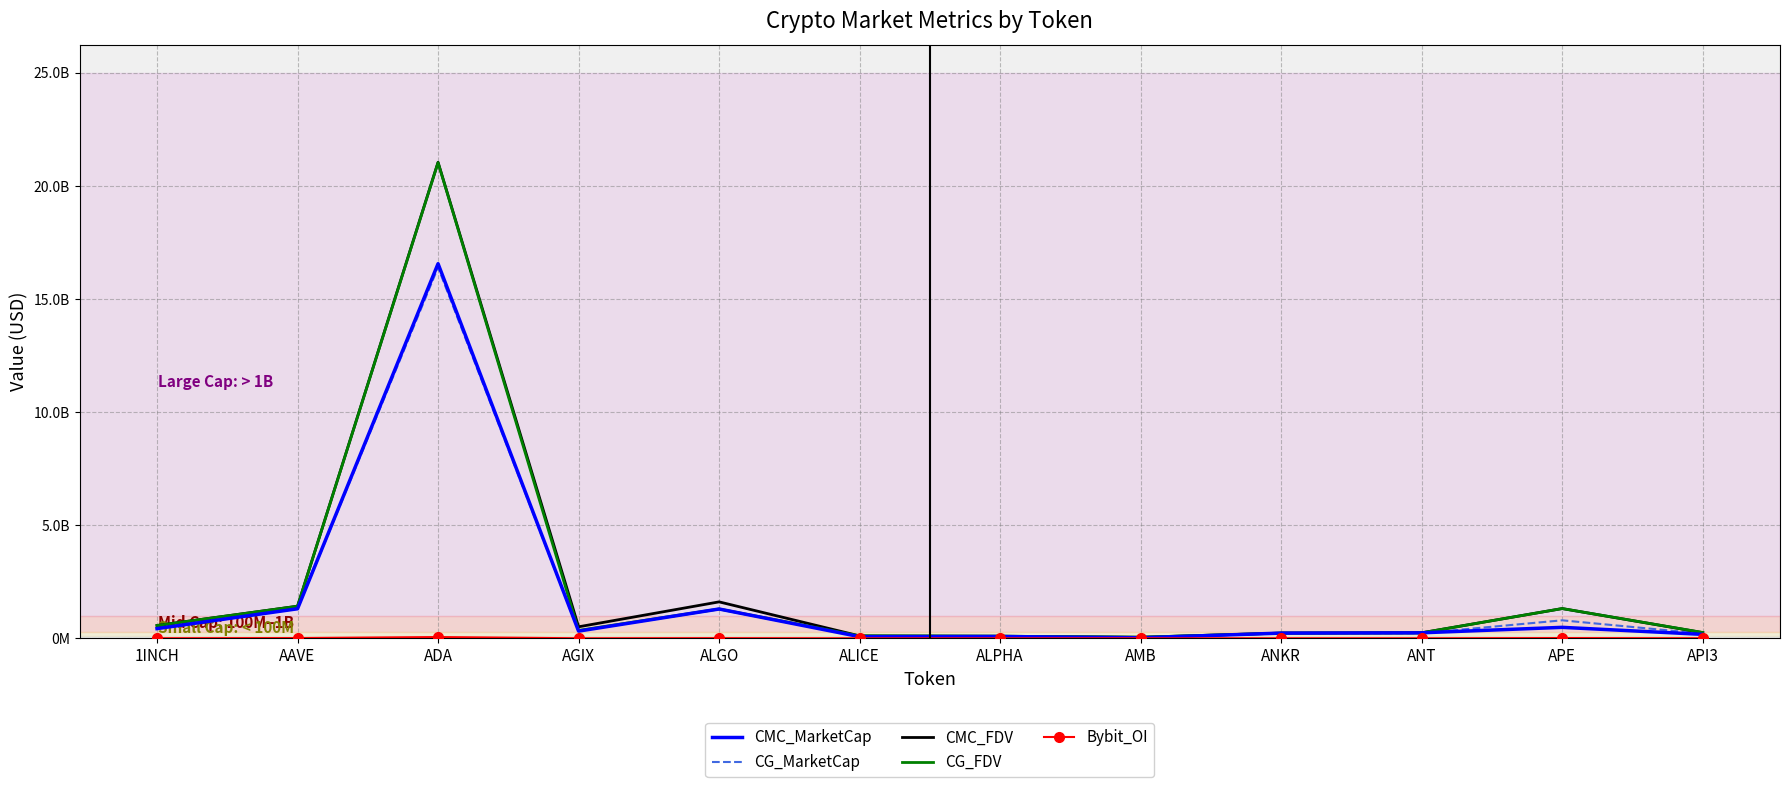

What is the spread (max minus min) of values at APE?

1303588955.0